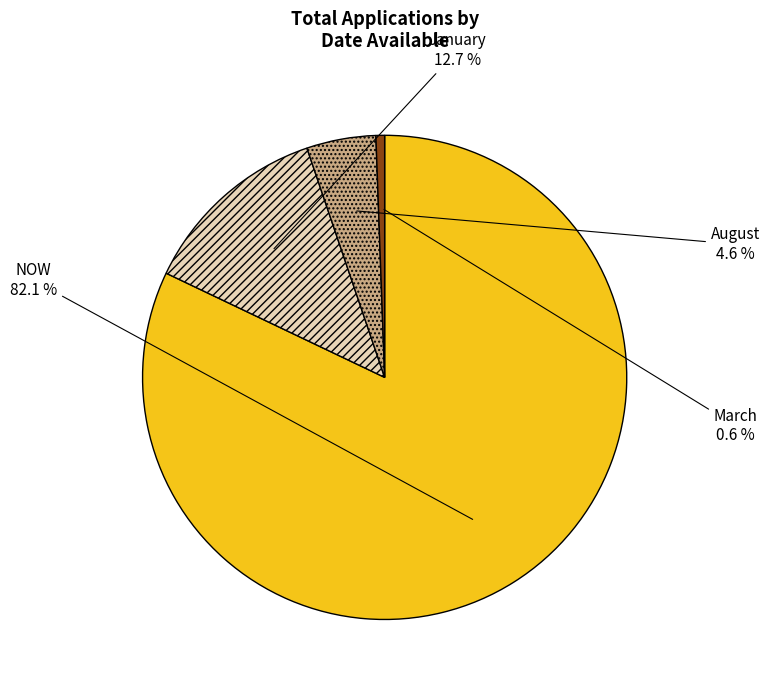

Is there a majority slice in this chart?

Yes